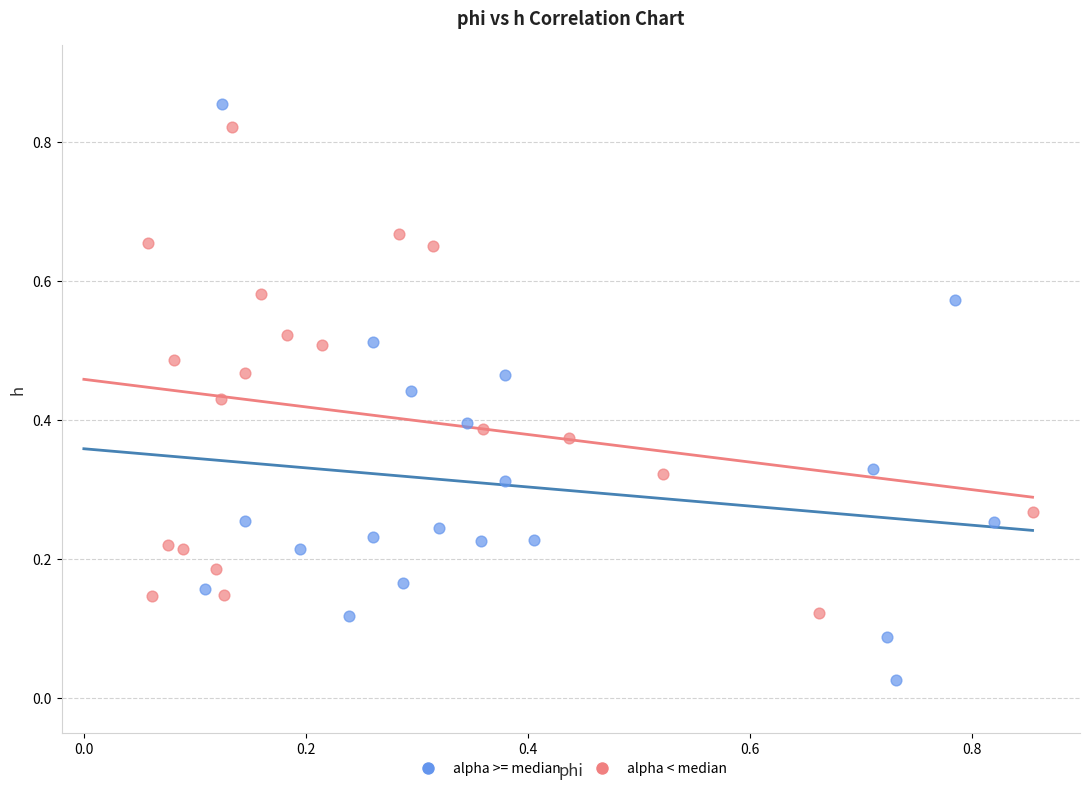

Which series has the widest spread of Y values?

alpha >= median